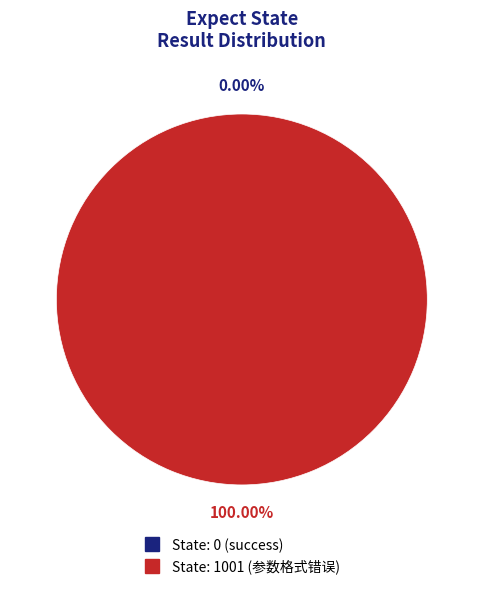

Is it true that 0 is 14% of the pie?

False